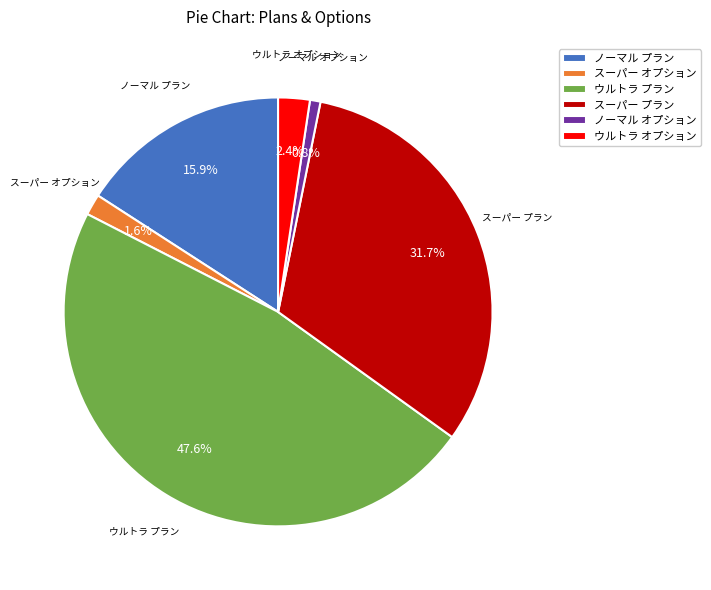

To the nearest percent, what is the difference between the largest and smallest slice percentages?

47%